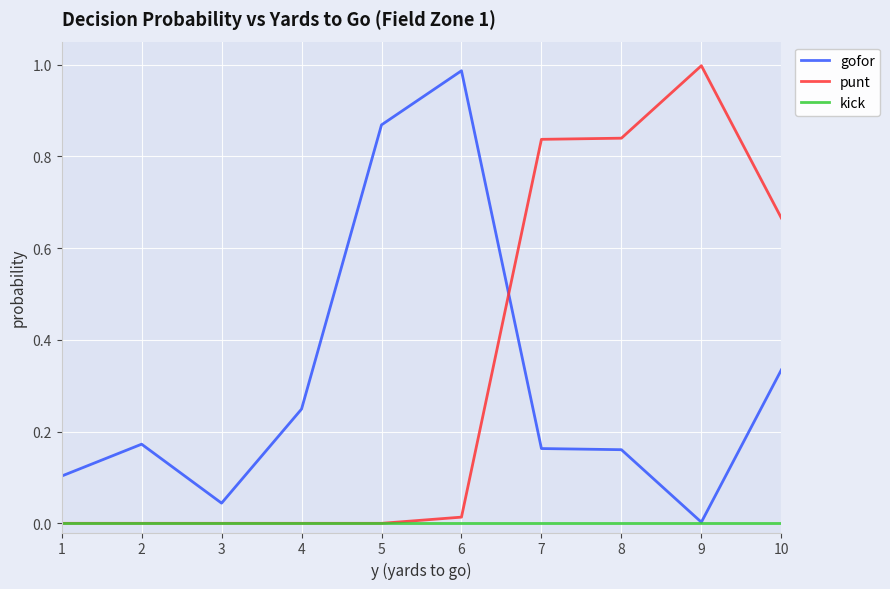

Is it true that punt equals 1.2 at 8?

False